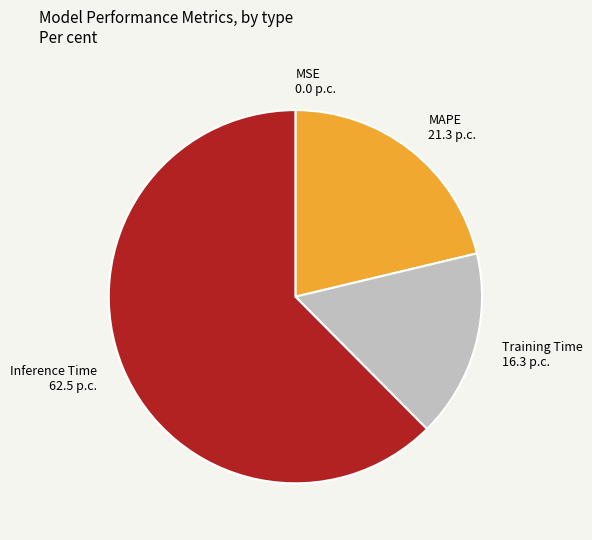

Does Training Time represent more than half of the total?

No